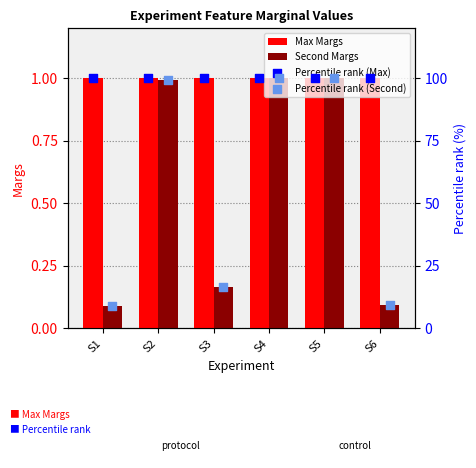

Which series contains the highest Y value?

Percentile rank (Max)